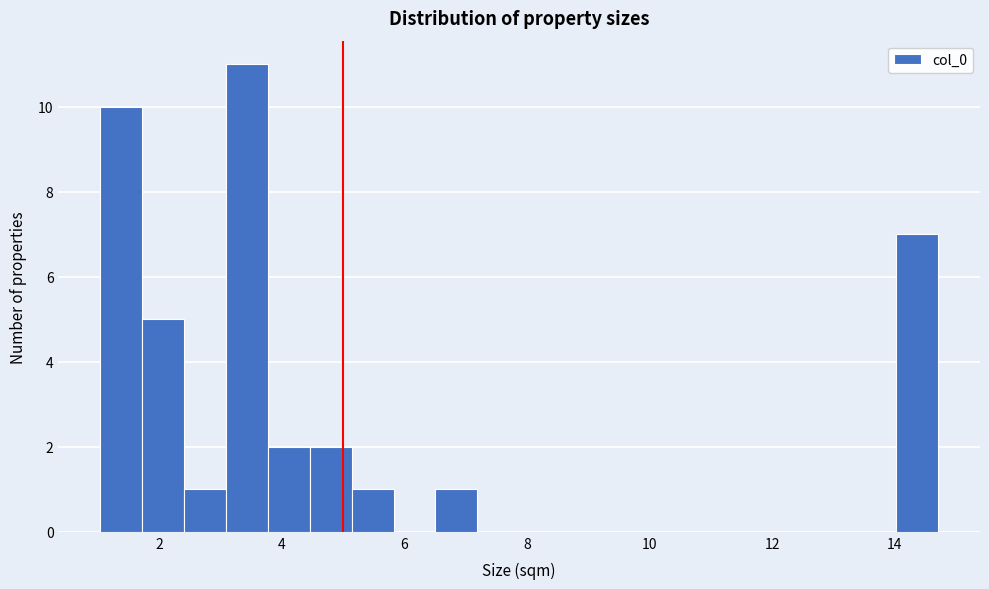

Around what value on the x-axis is the tallest bar? Give the approximate position of its centre, as read against the axis.

3.4